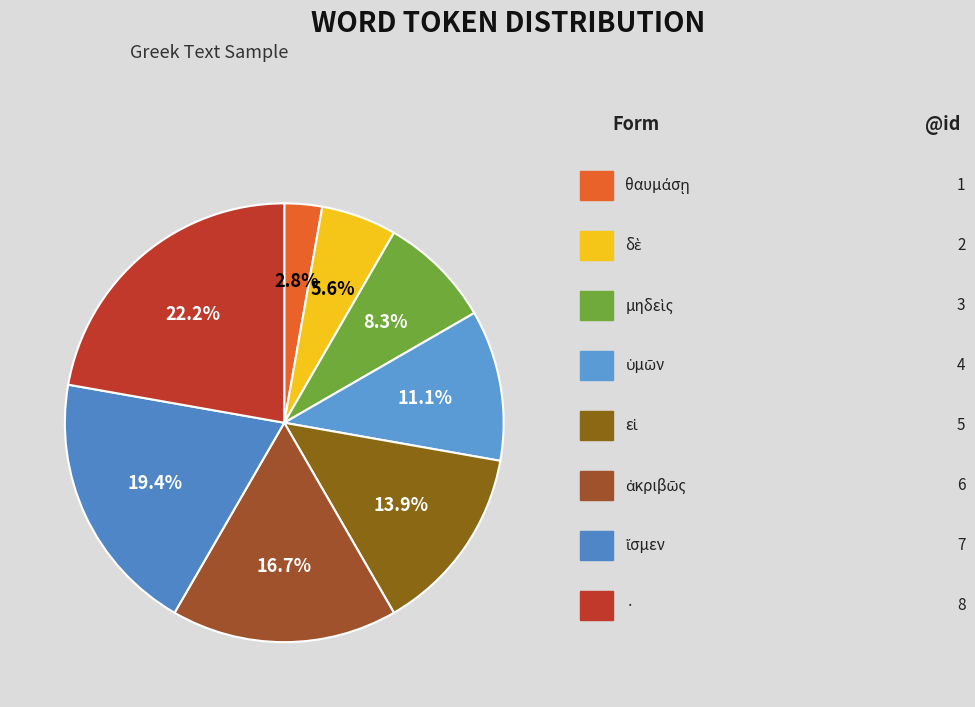

What is the smallest slice in the pie chart?

θαυμάσῃ